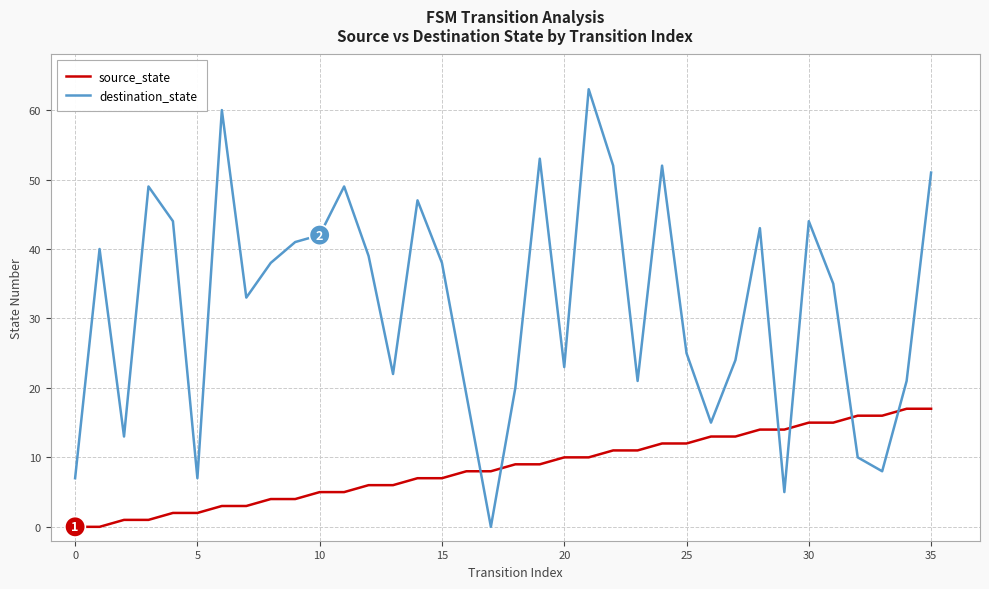

What is the greatest value displayed?

63